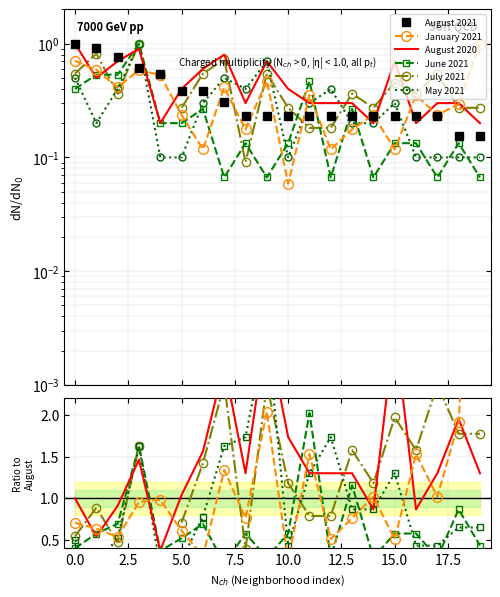

How many series are shown in this chart?

6